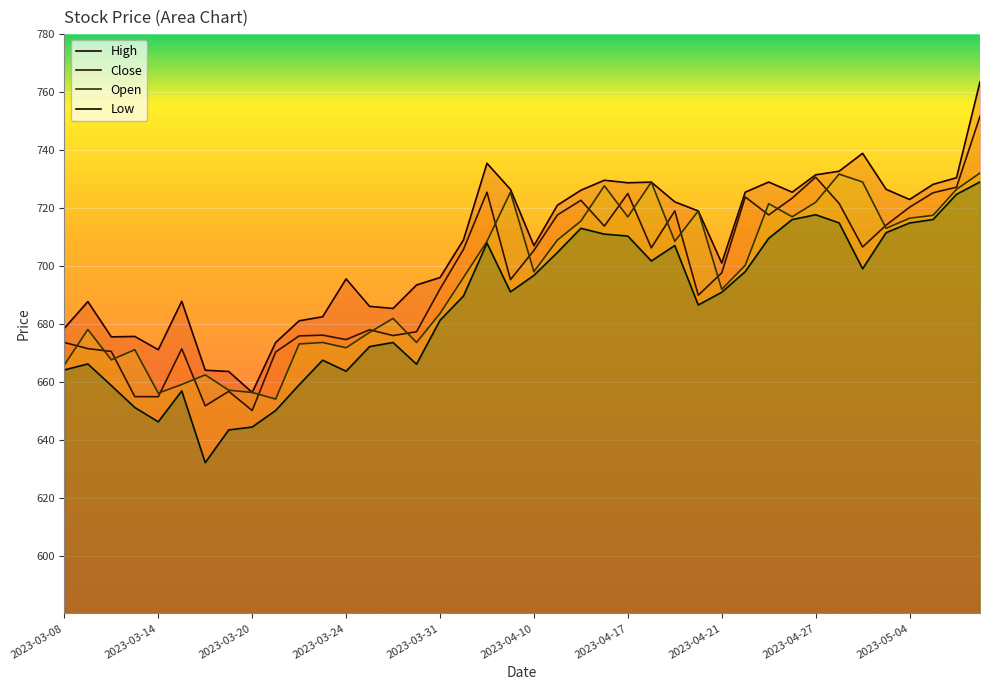

Rank the series by their maximum value, from lowest to highest.

Low, Open, Close, High